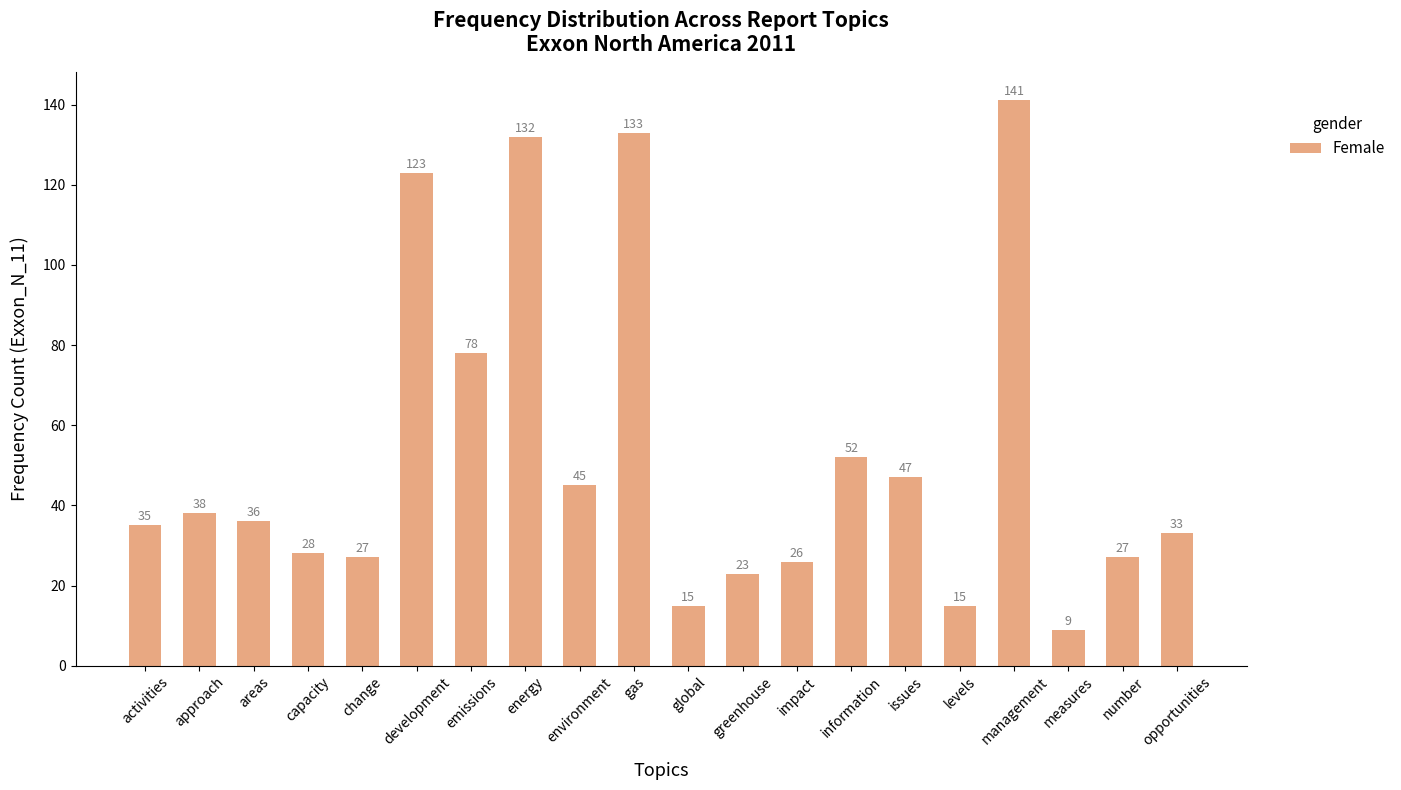

What is the approximate value at environment, to the nearest 5?

45